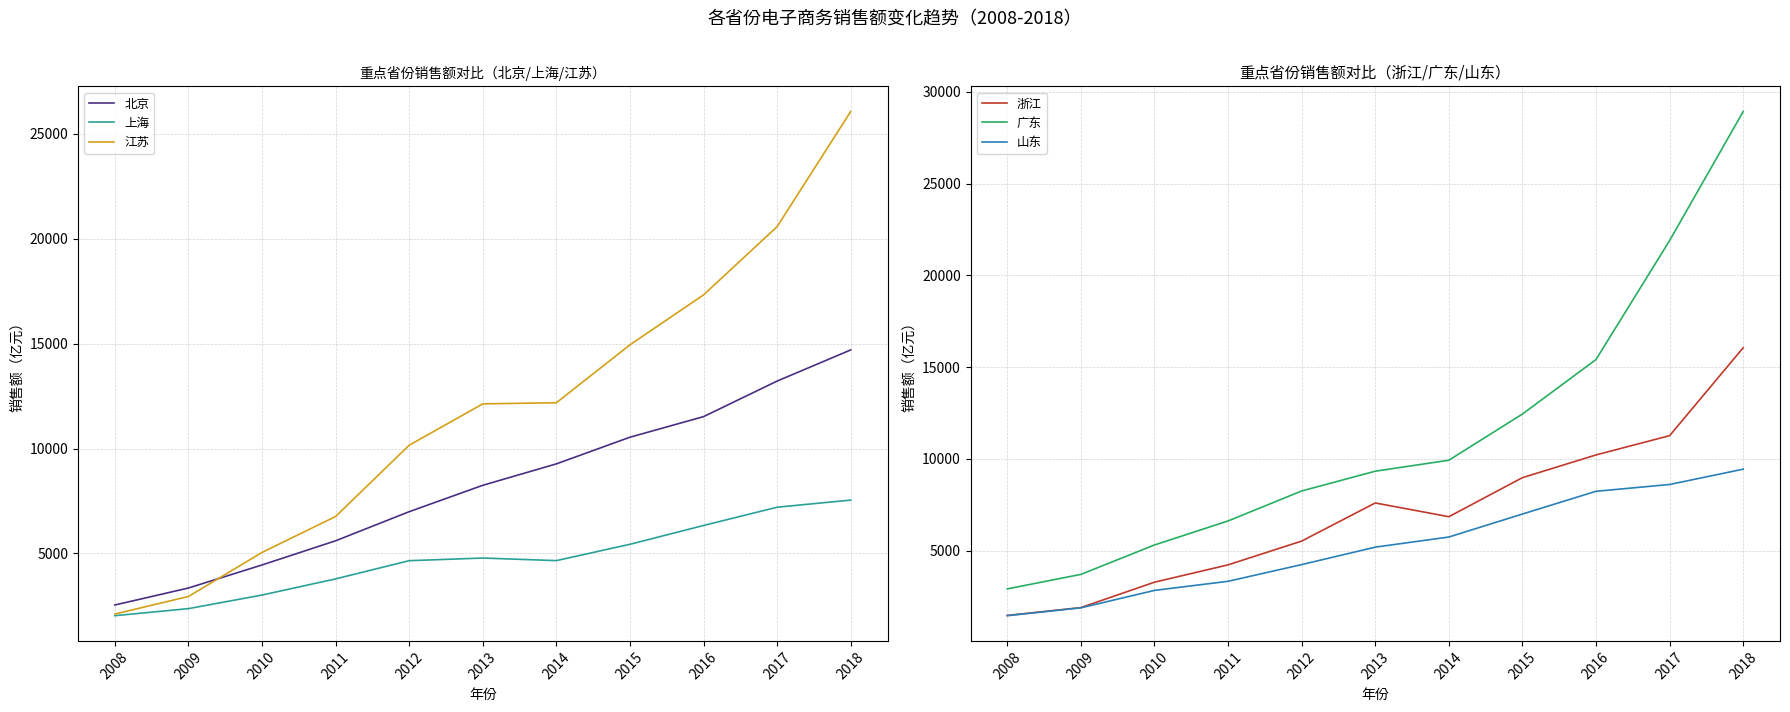

How many lines are shown in the chart?

6